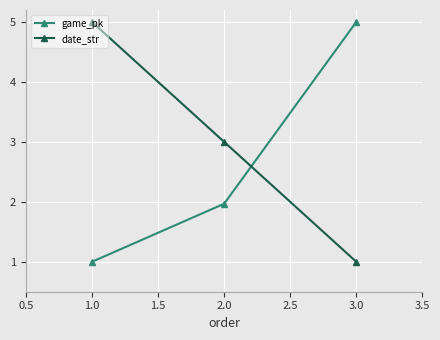

What is the sum of all game_pk values?

8.0